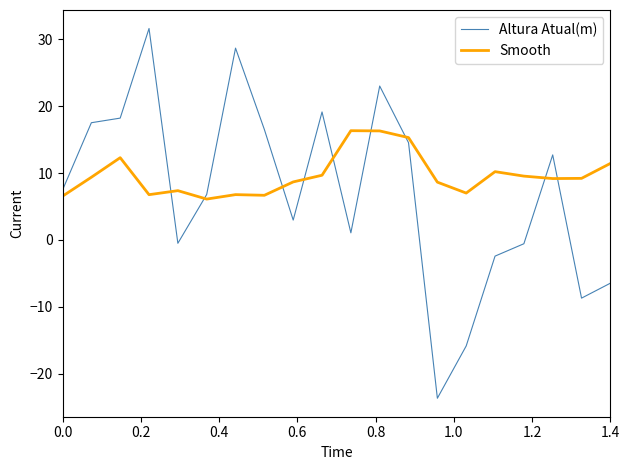

What is the difference between the maximum and second lowest values in the Smooth series?

9.8